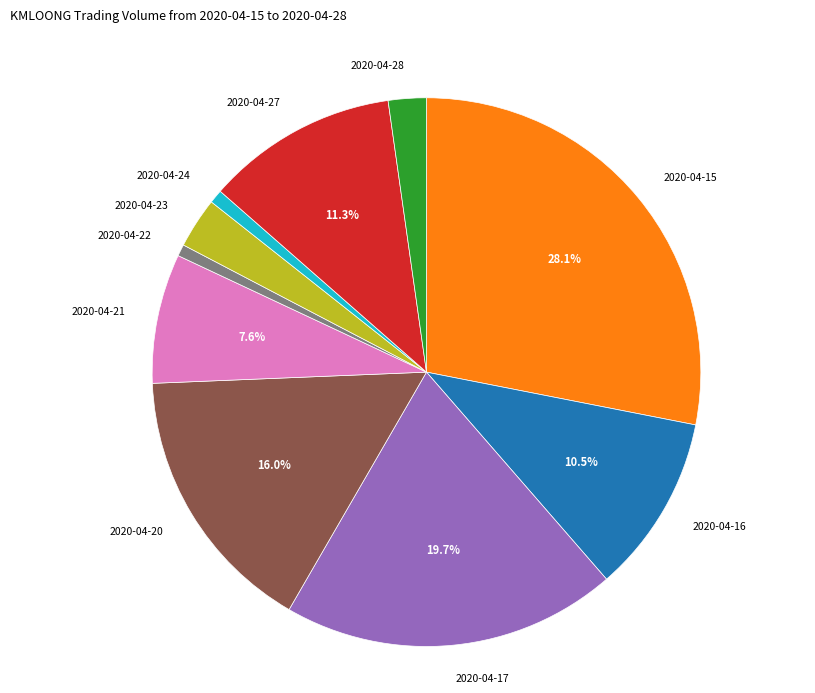

Is there a majority slice in this chart?

No